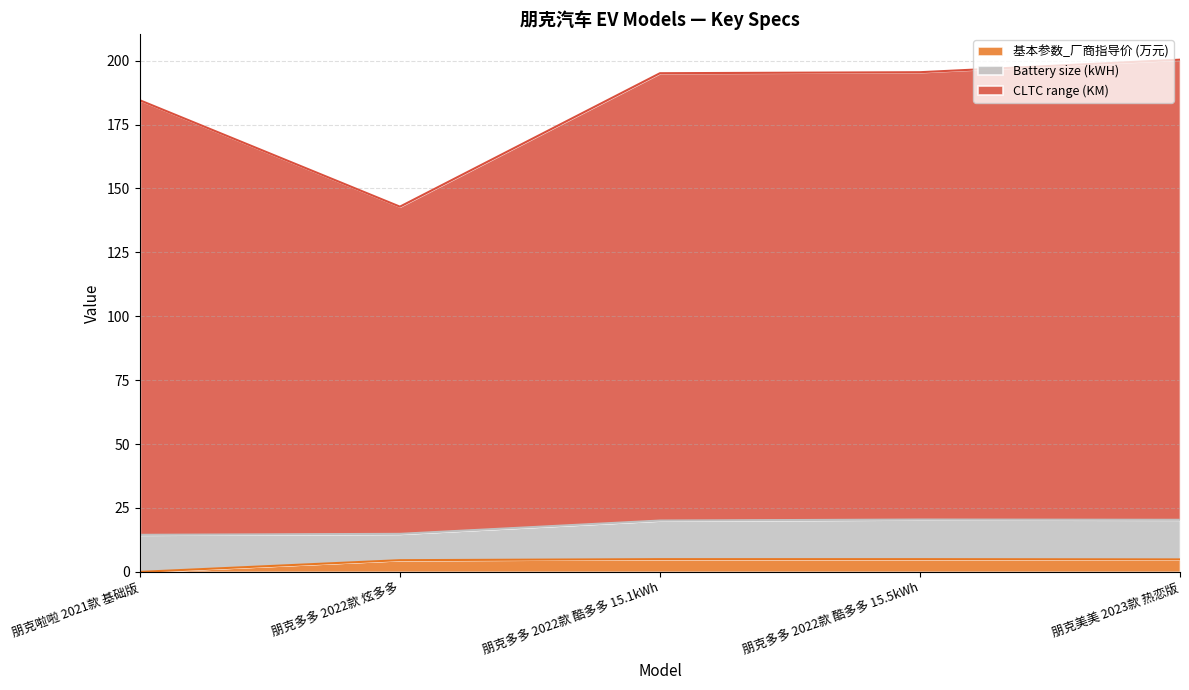

What is the label of the 1st point from the left?

朋克啦啦 2021款 基础版